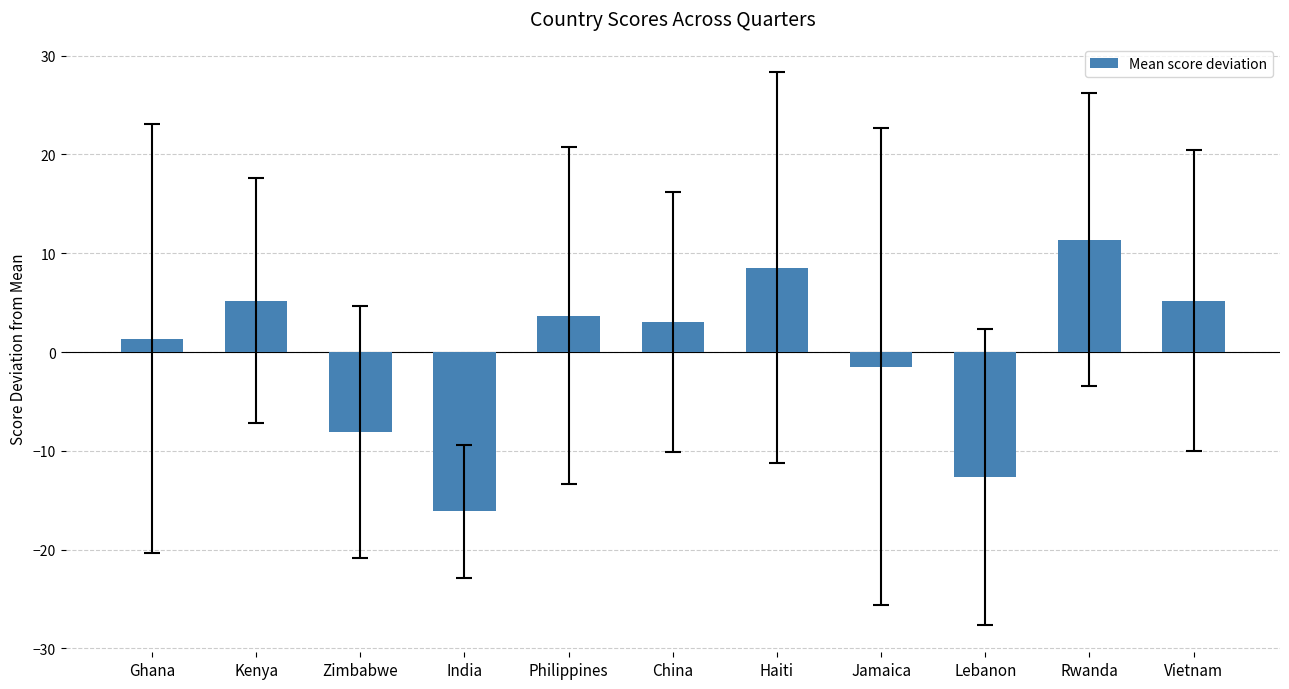

True or false: the data shows -12.6 at Lebanon.

True